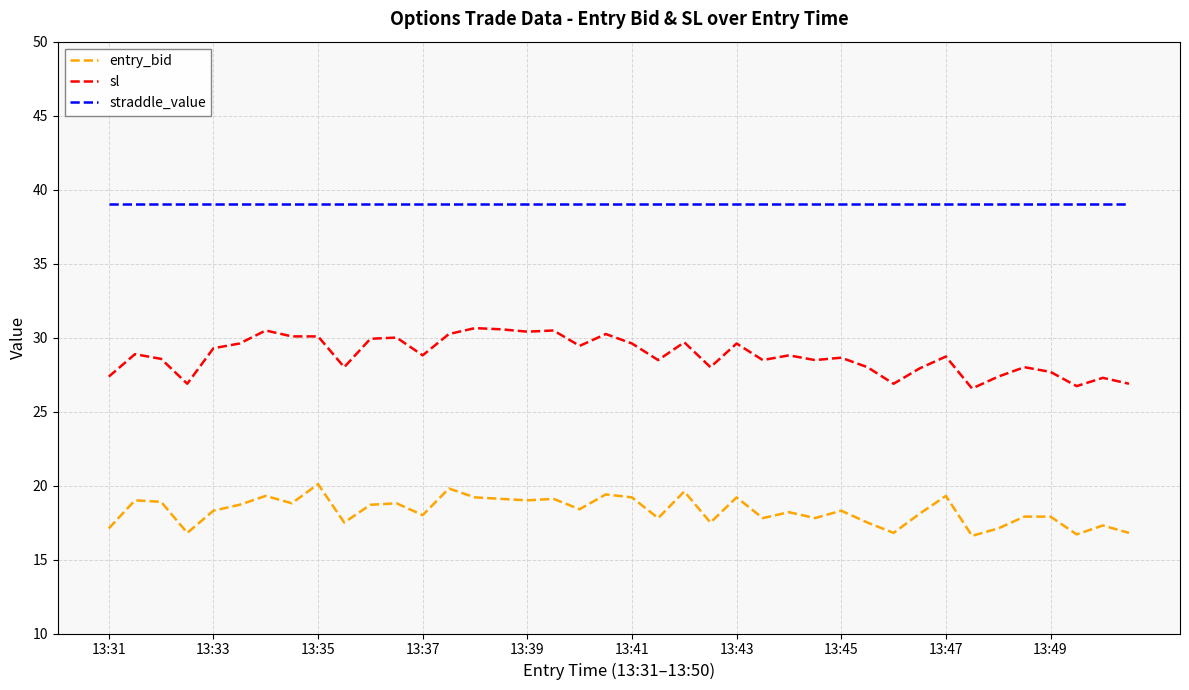

How many lines are shown in the chart?

3